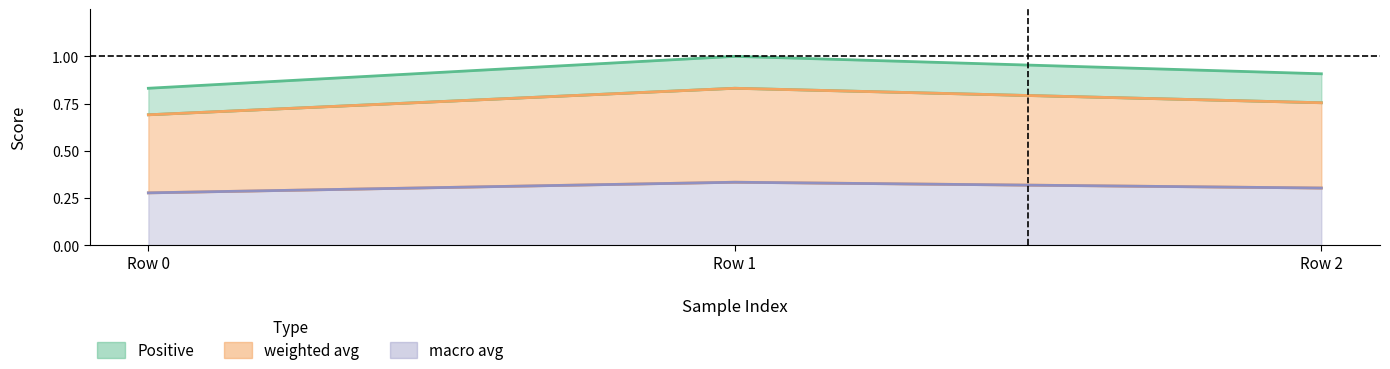

Rank the series by their average value, from lowest to highest.

macro avg, weighted avg, Positive